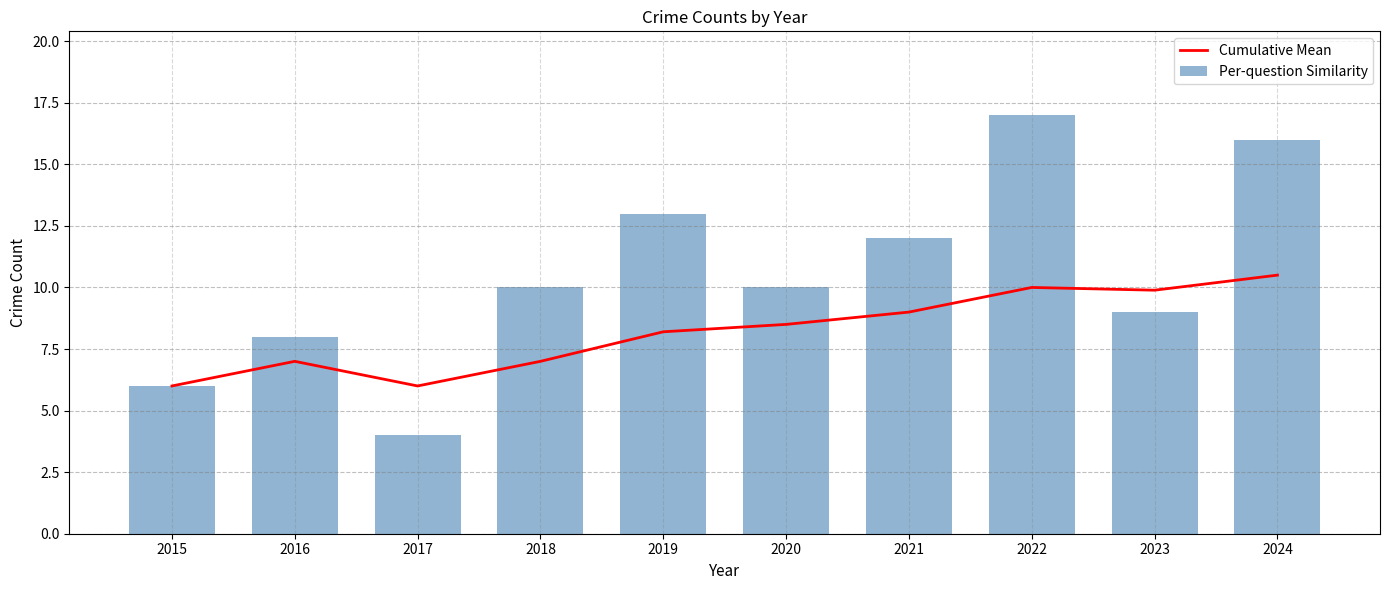

What is the sum of all Per-question Similarity values?

105